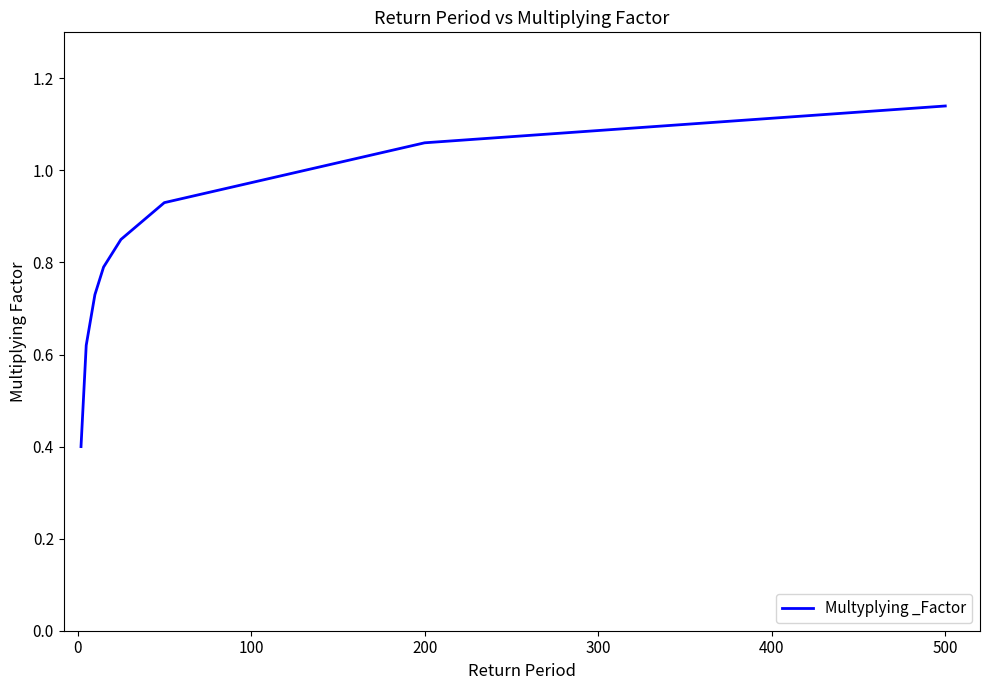

What is the minimum value shown in the chart?

0.4